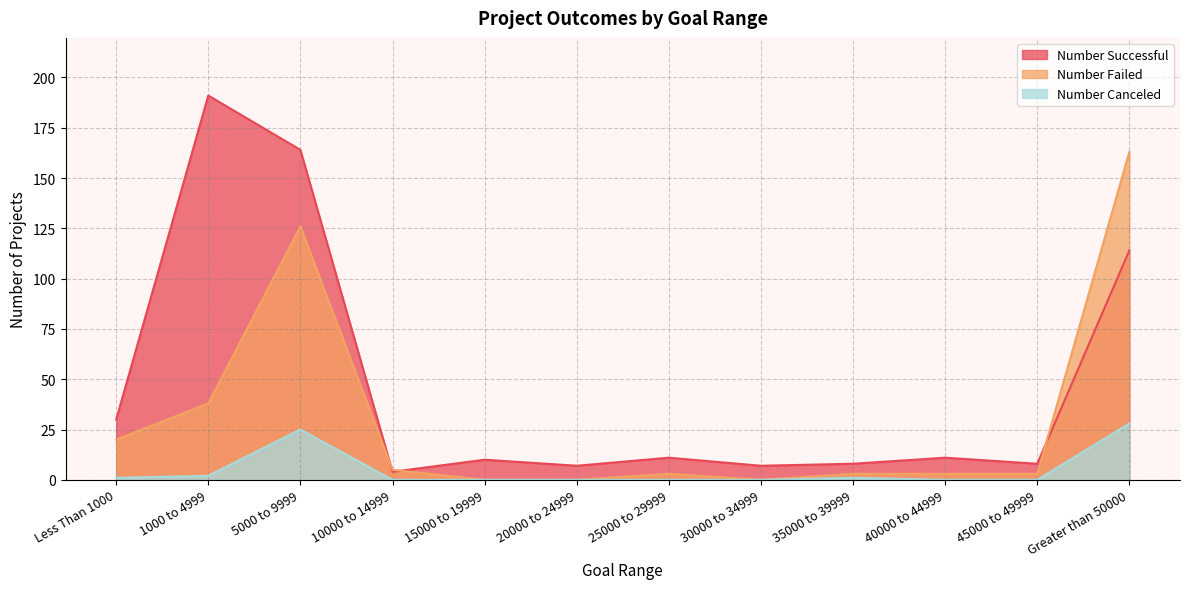

What is the label of the 11th point from the right?

1000 to 4999